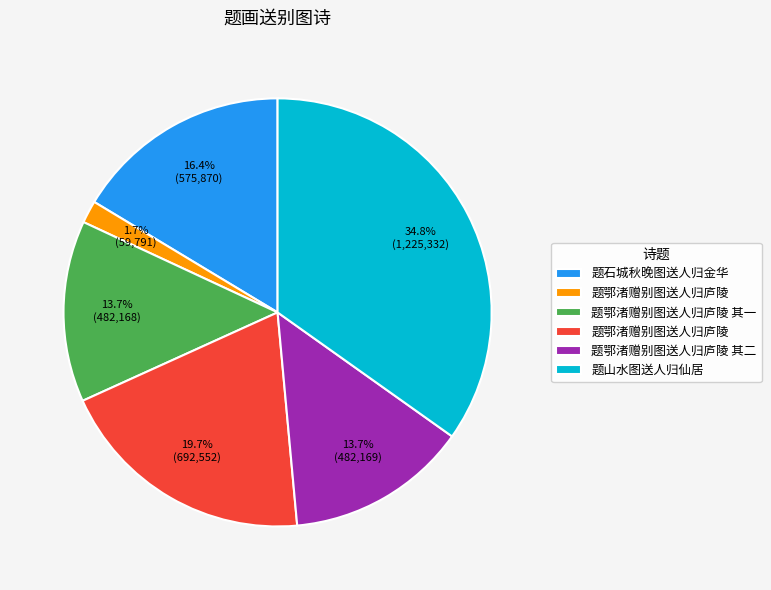

Does any single category account for the majority?

No